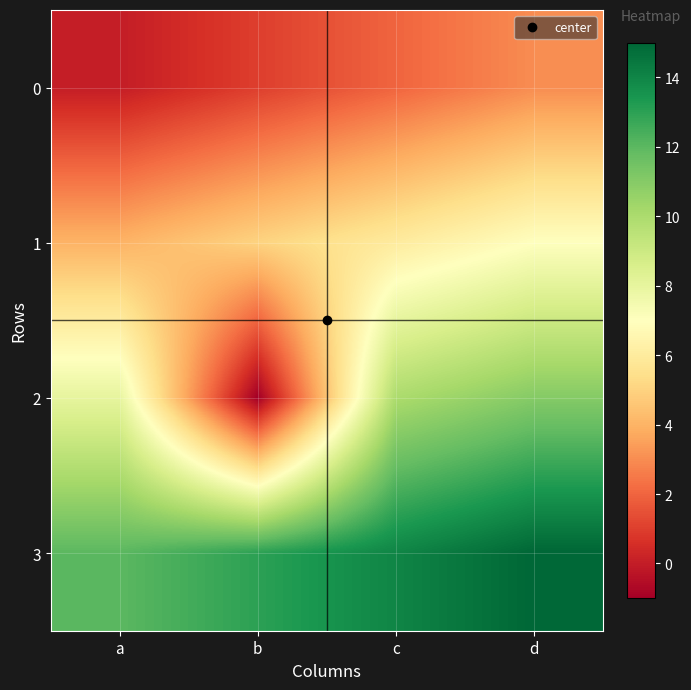

How many distinct data groups are displayed?

4